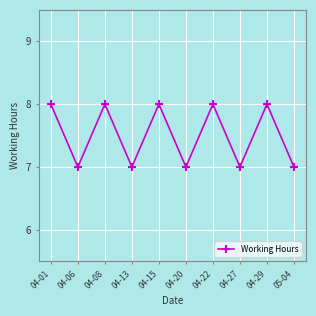

What is the maximum value shown in the chart?

8